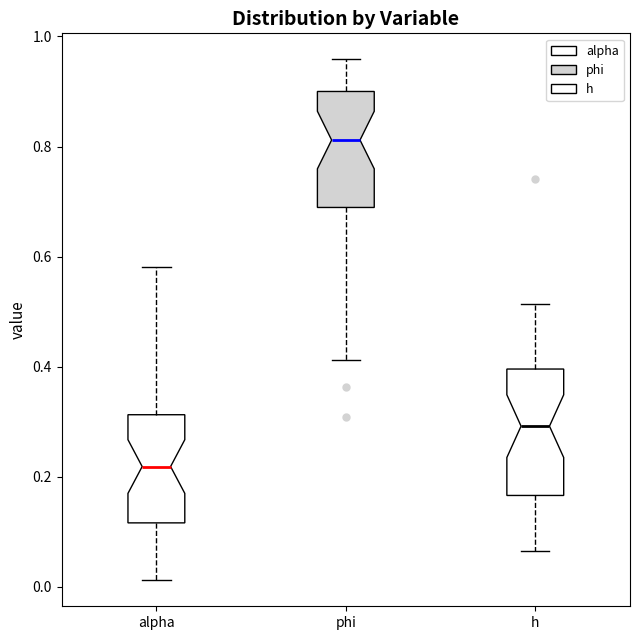

Which box's median line is the highest?

phi